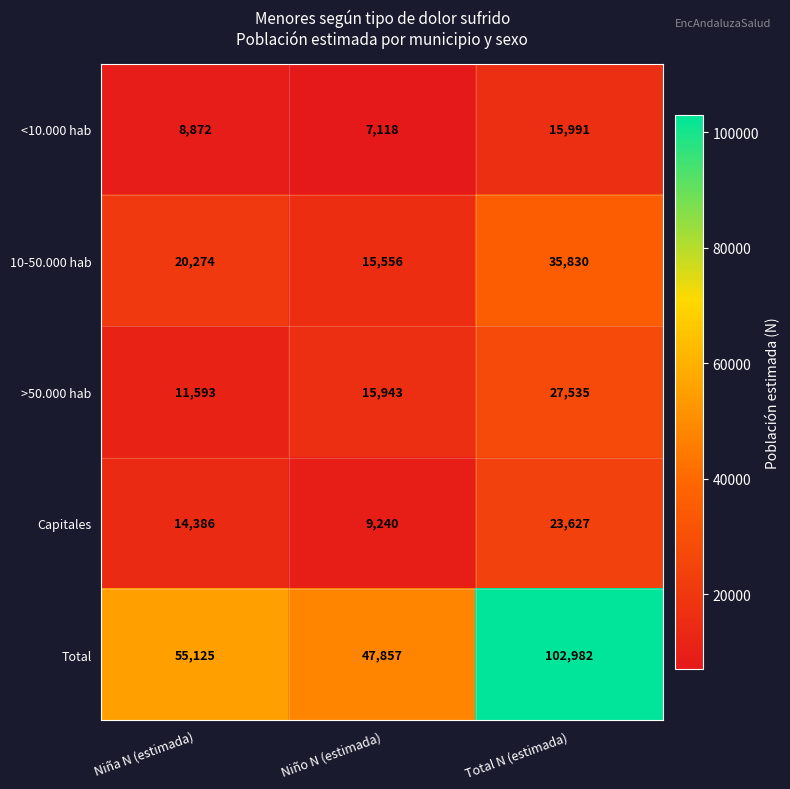

Reading left to right, extract all data points from this chart.

<10.000 hab: 8872	7118	15991
10-50.000 hab: 20274	15556	35830
>50.000 hab: 11593	15943	27535
Capitales: 14386	9240	23627
Total: 55125	47857	102982